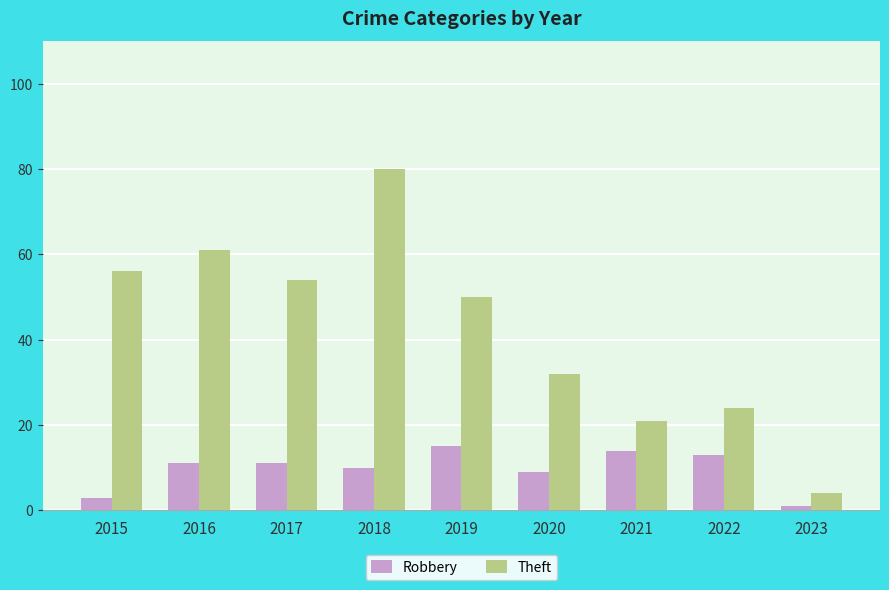

What is the difference between the maximum and minimum values in the Robbery series?

14